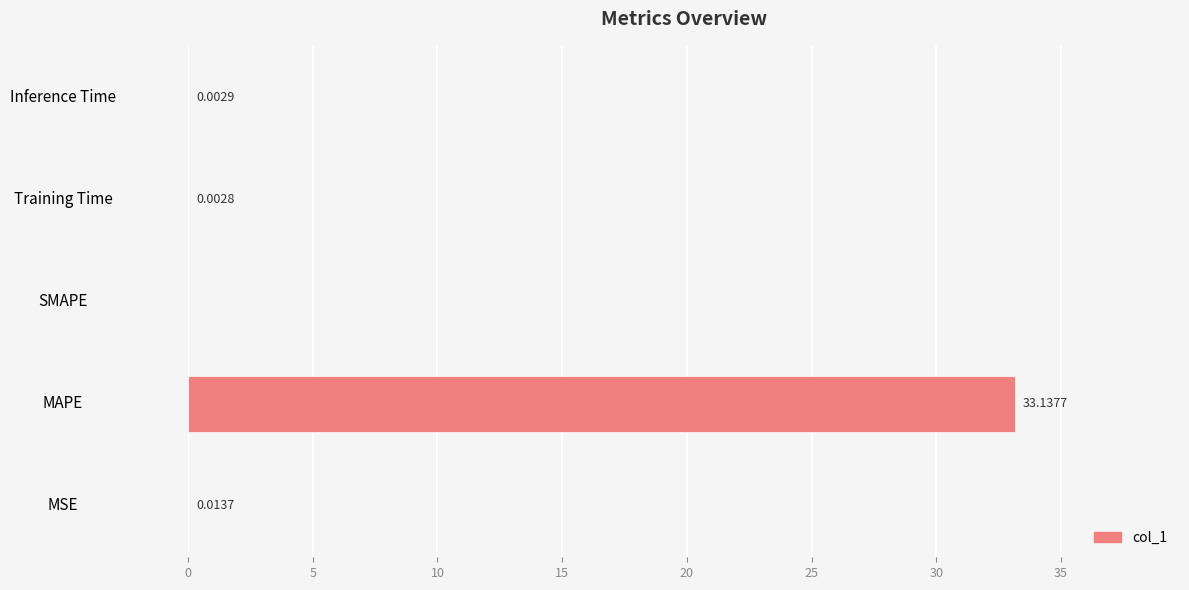

What is the change in value from MAPE to Training Time?

-33.1